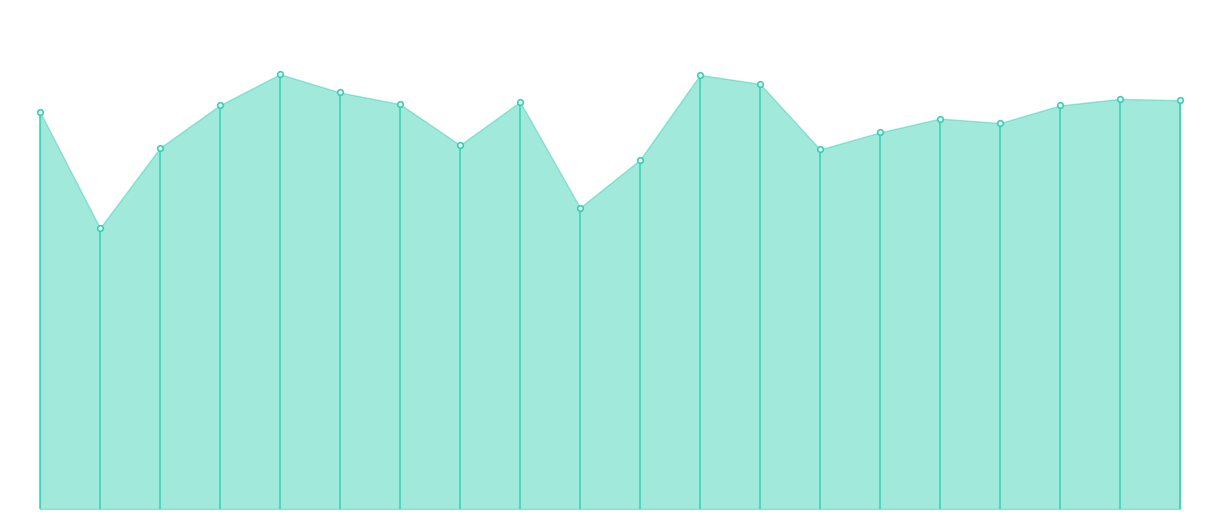

Does the chart have visible grid lines?

No